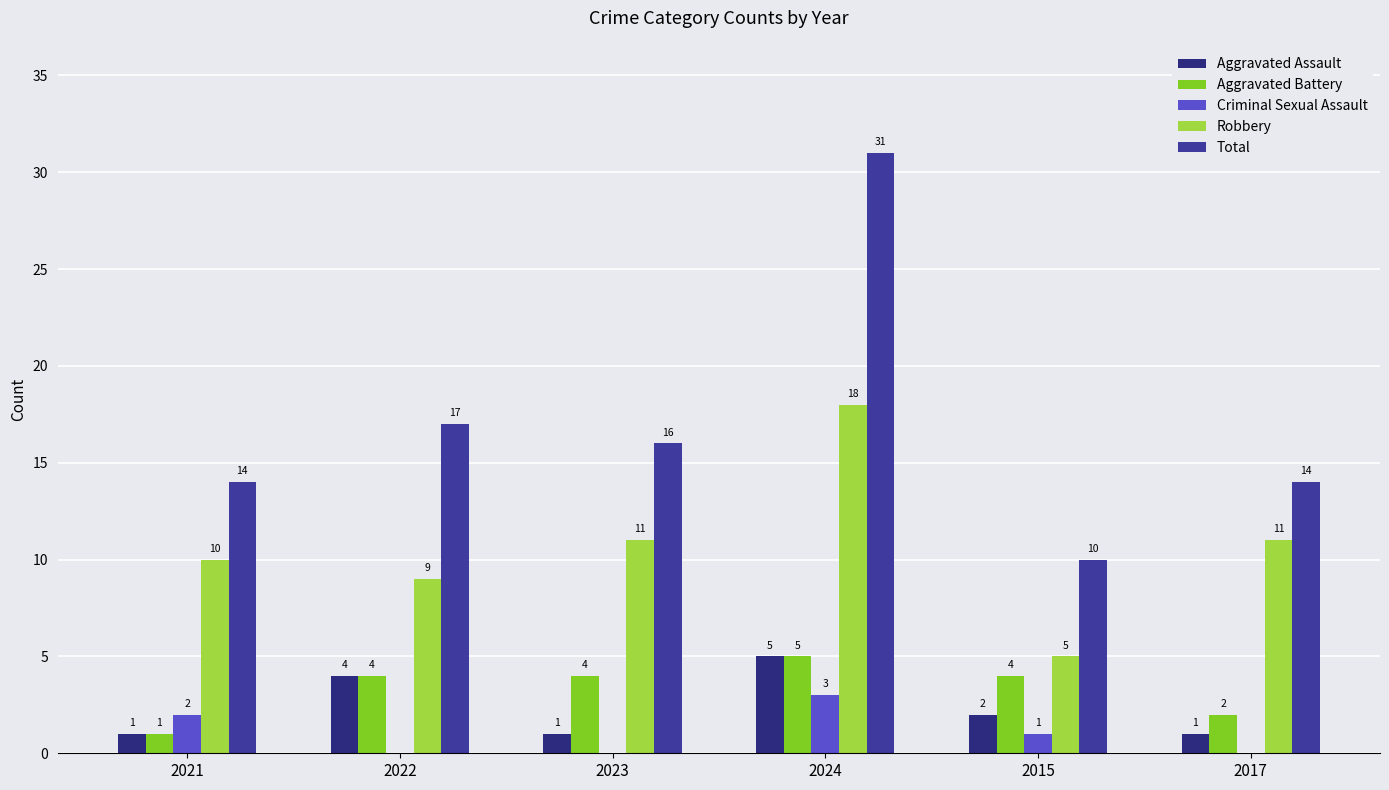

How many Aggravated Battery values are between 2 and 4?

4